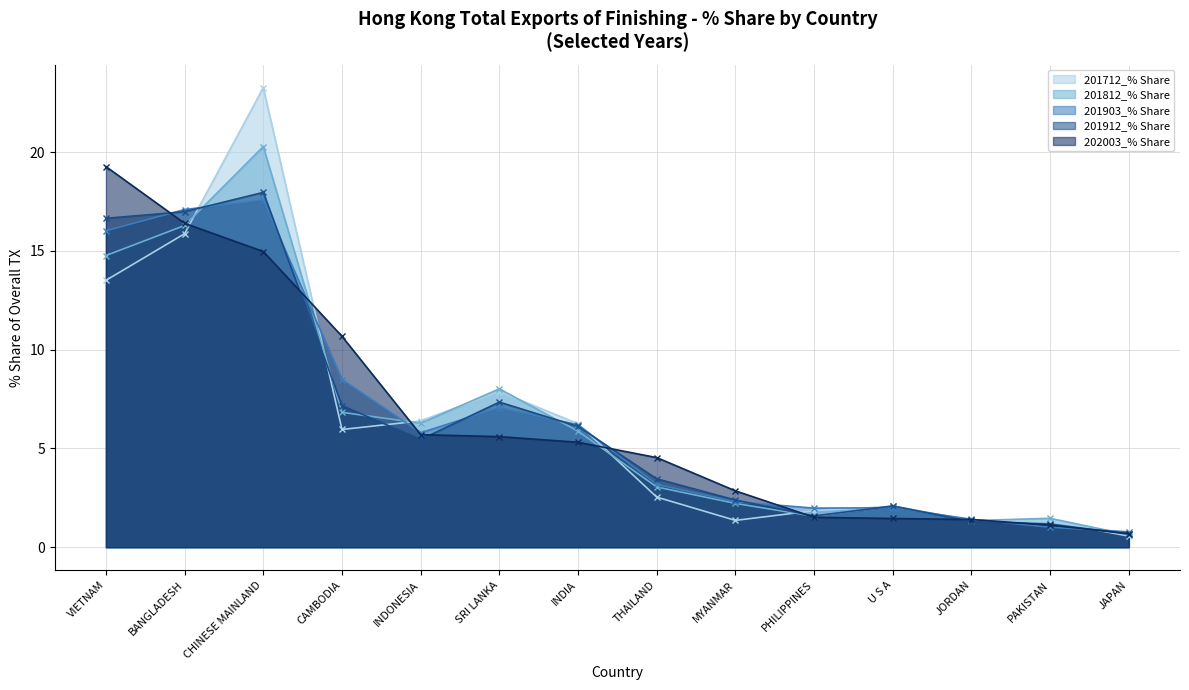

Which series has the widest spread of values?

201712_% Share